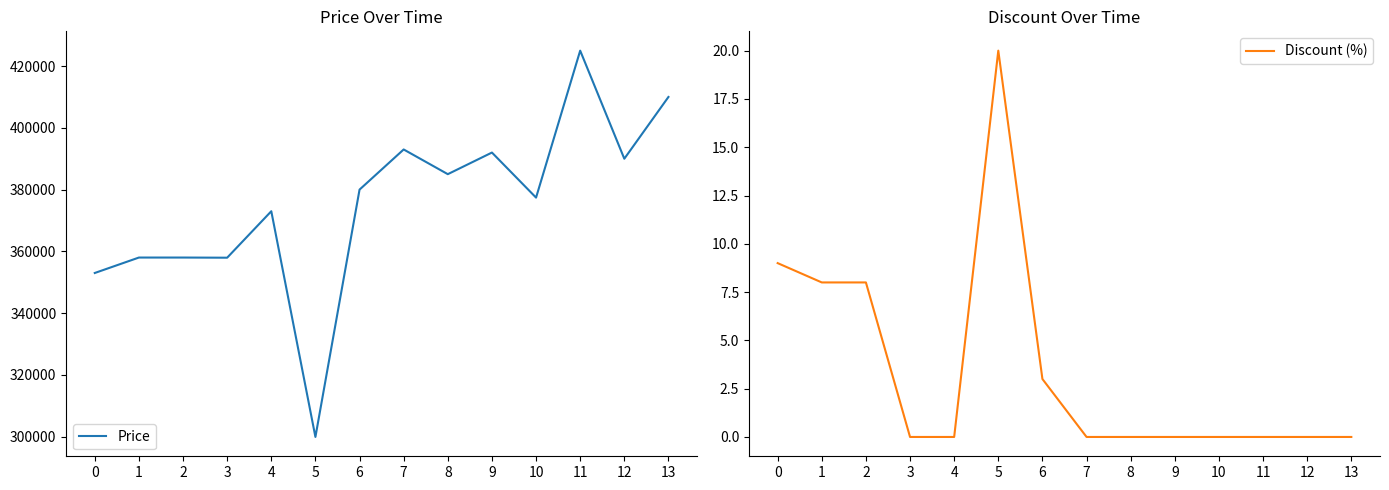

What is the average value of the Price series?

375161